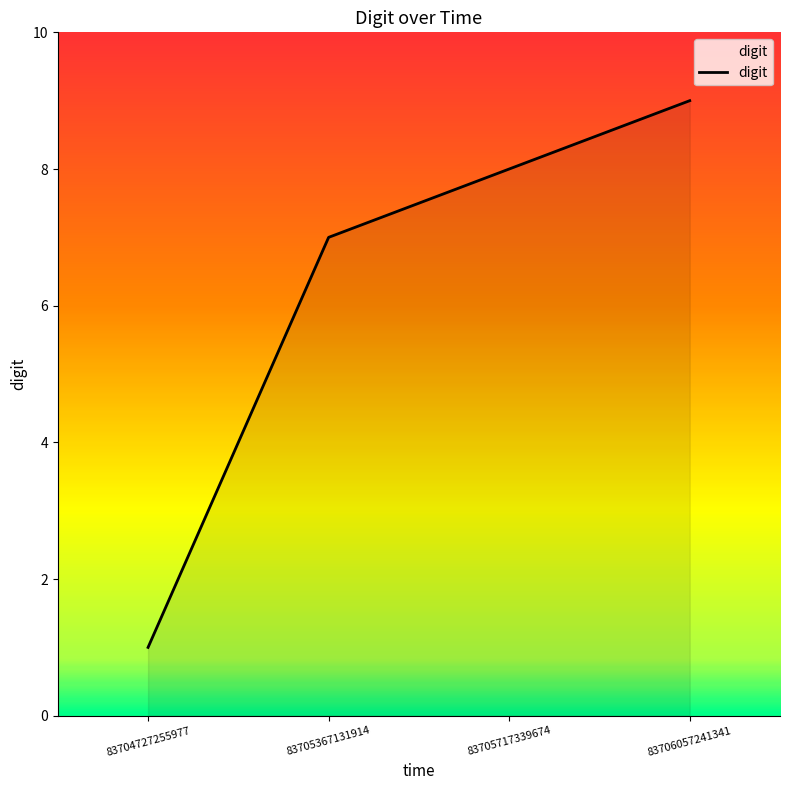

What is the maximum value shown in the chart?

9